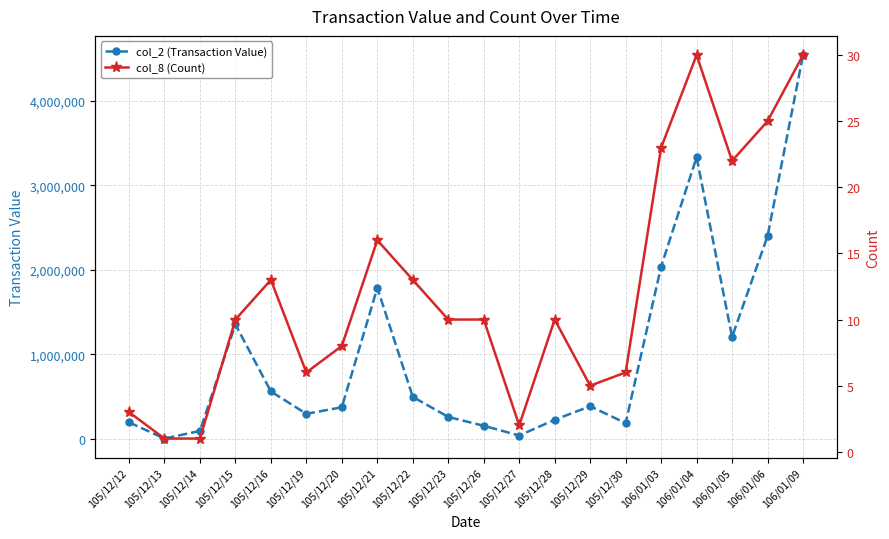

Which category has the lowest value in the col_8 (Count) series?

105/12/13